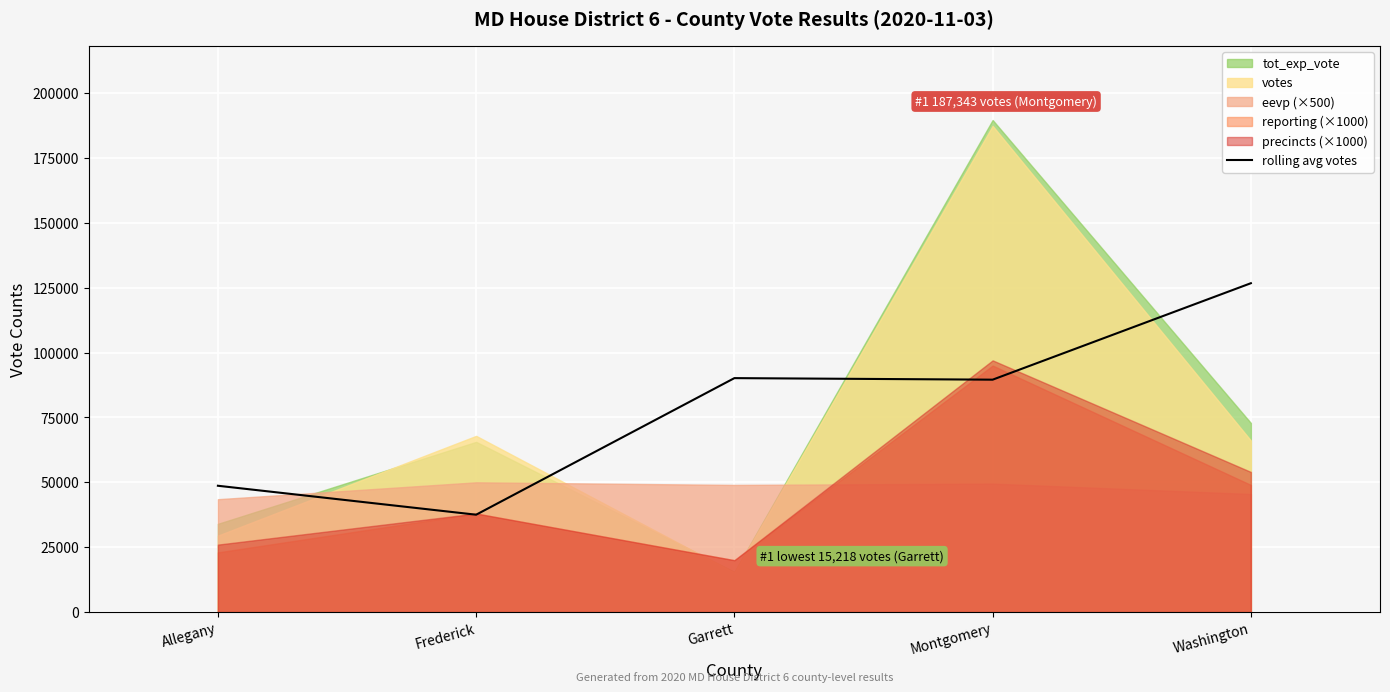

Is it true that the value at Frederick is 10901.6?

False